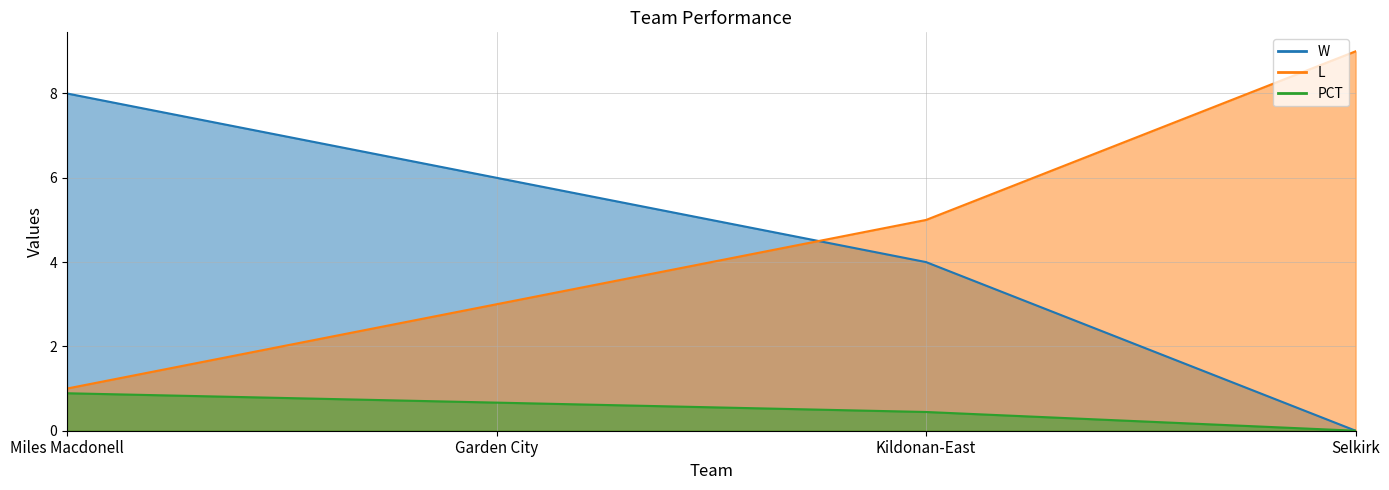

At how many categories does at least one series exceed 7?

2